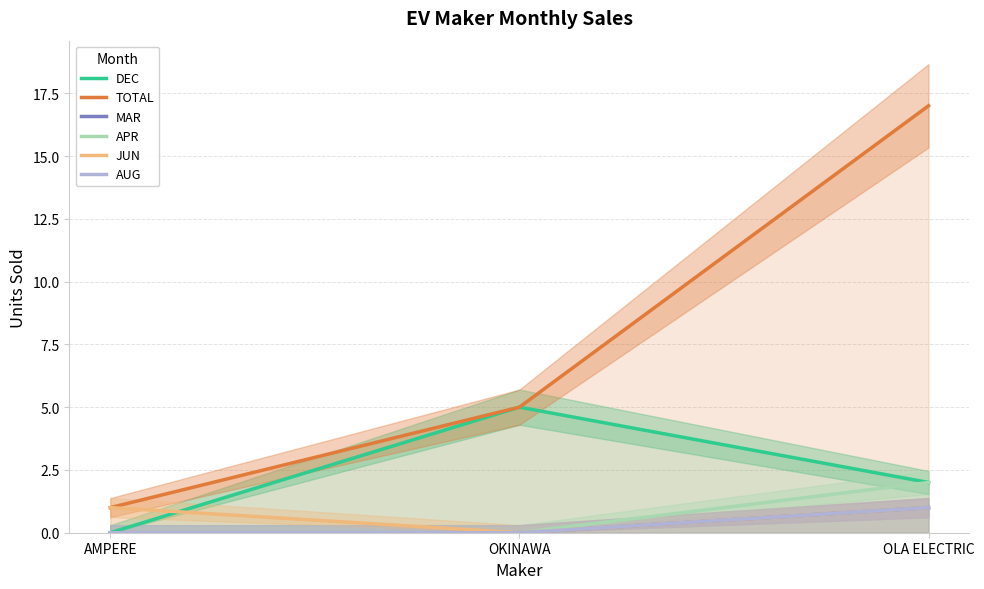

Reading right to left, transcribe all the data shown in this chart.

DEC: 2	5	0
TOTAL: 17	5	1
MAR: 1	0	0
APR: 2	0	0
JUN: 1	0	1
AUG: 1	0	0